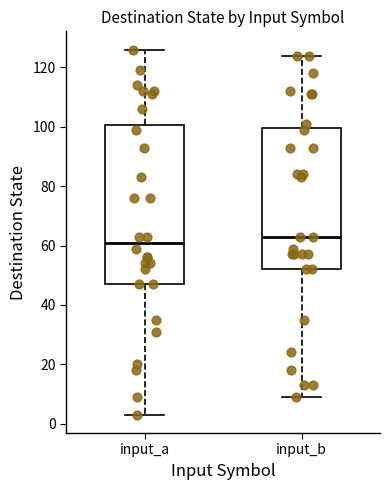

Which box has the lowest median line?

input_a